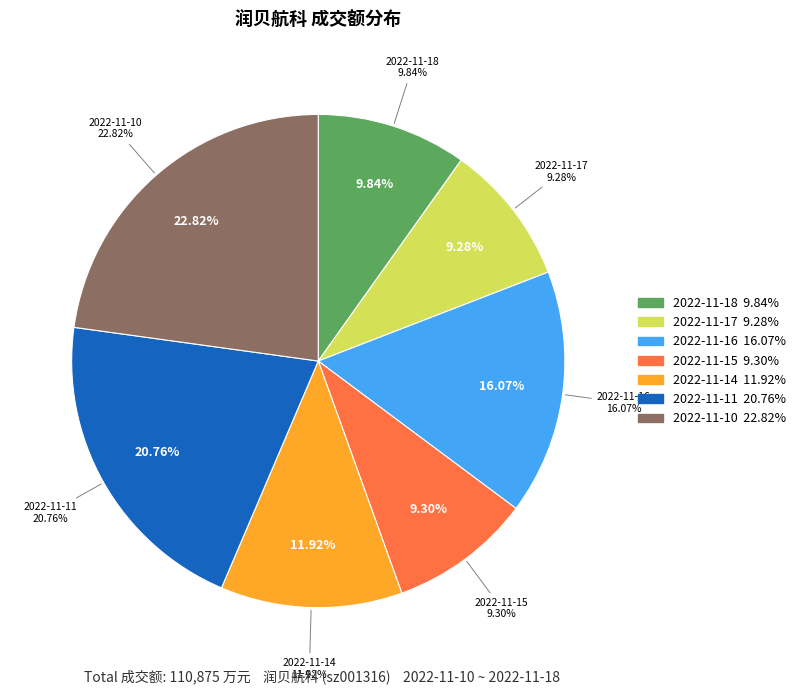

Which category has the biggest portion of the pie?

2022-11-10